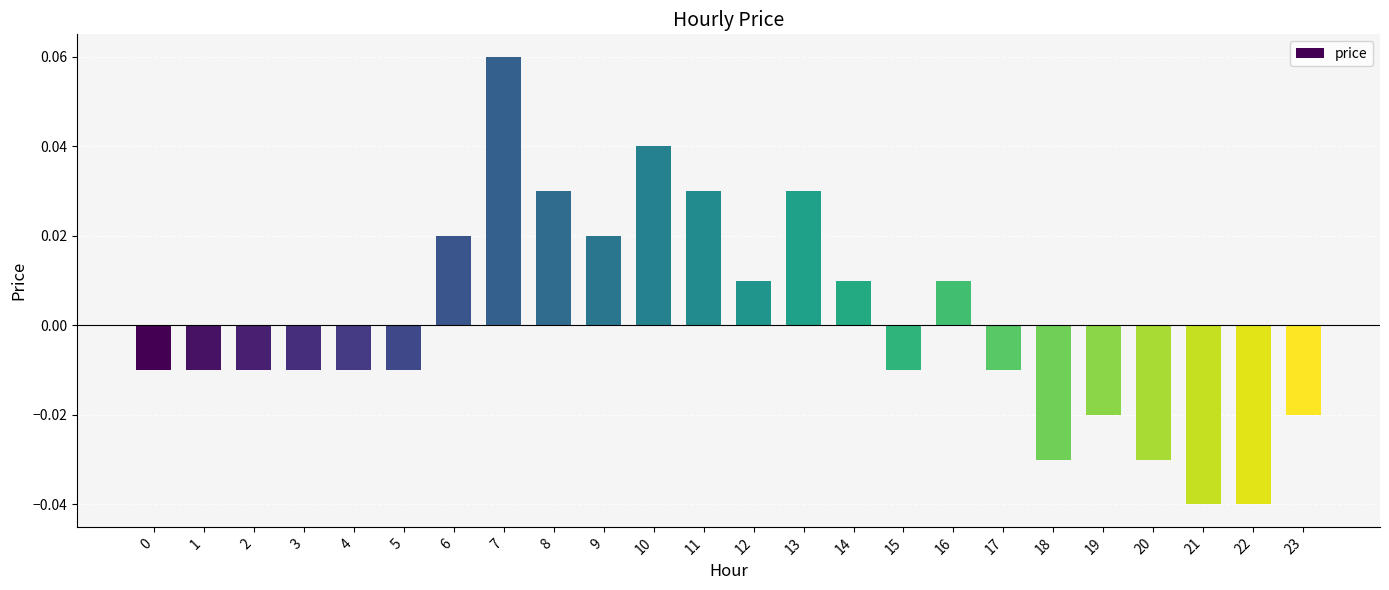

How many values are below zero?

14